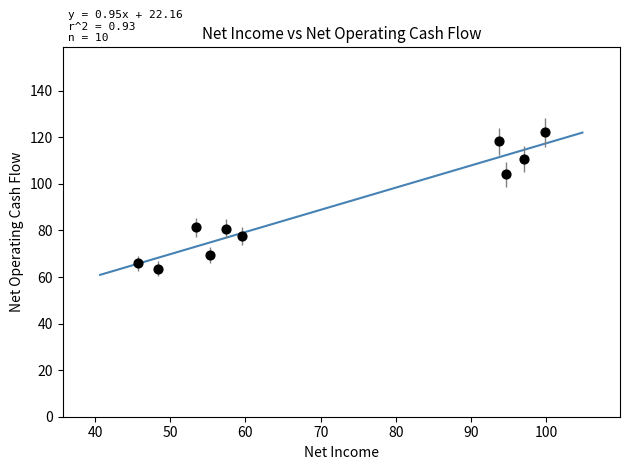

What is the range of X values (max minus min)?

54.1